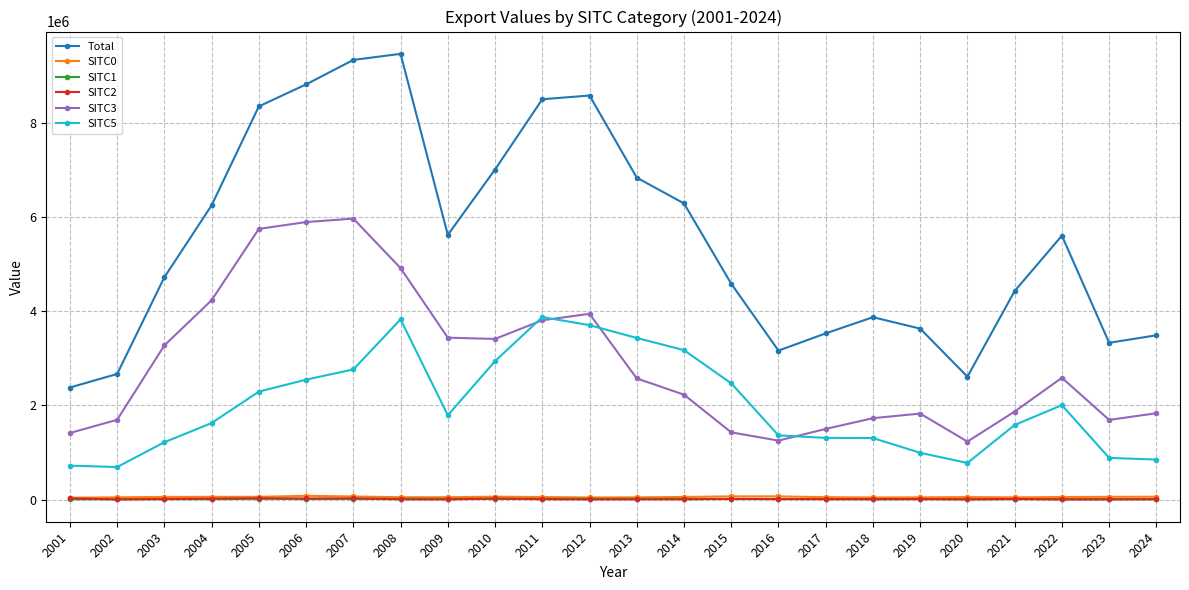

Which series has the largest range (max minus min)?

Total